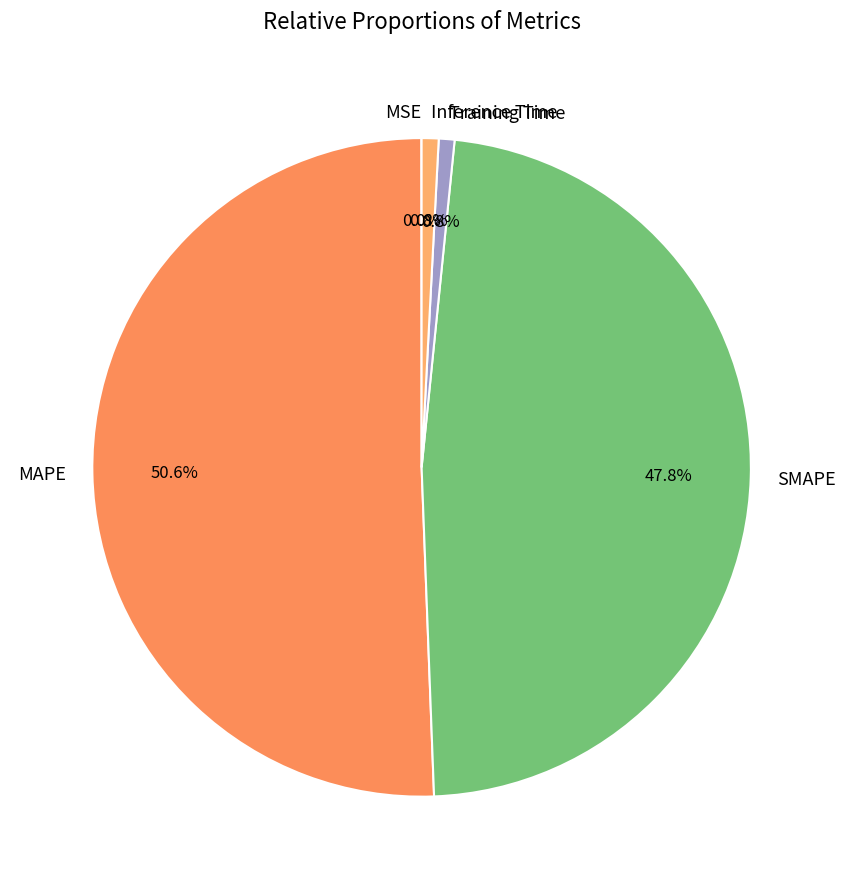

What percentage is NOT represented by Inference Time?

99.2%